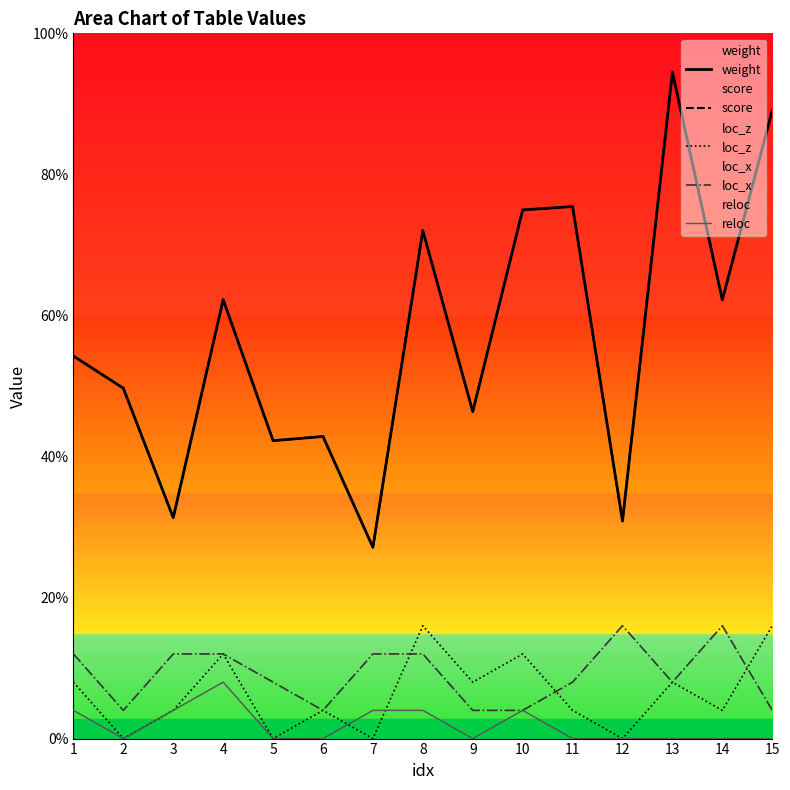

Where is the first local minimum for score?

3